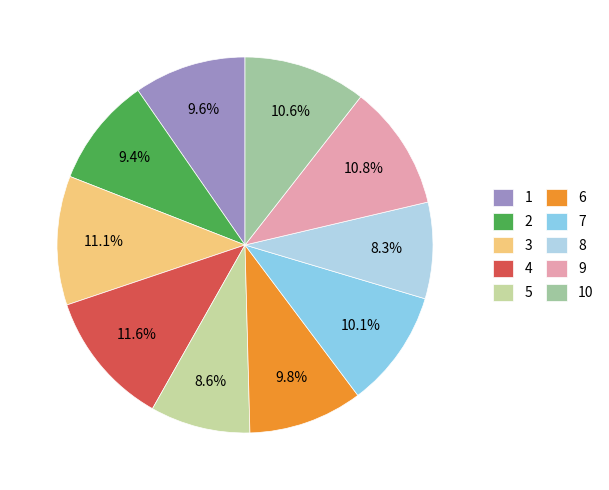

How many segments does this pie chart have?

10